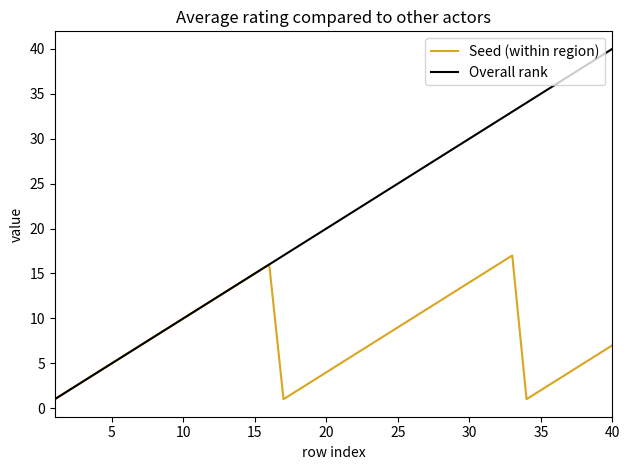

Which series has the largest total across all categories?

Overall rank